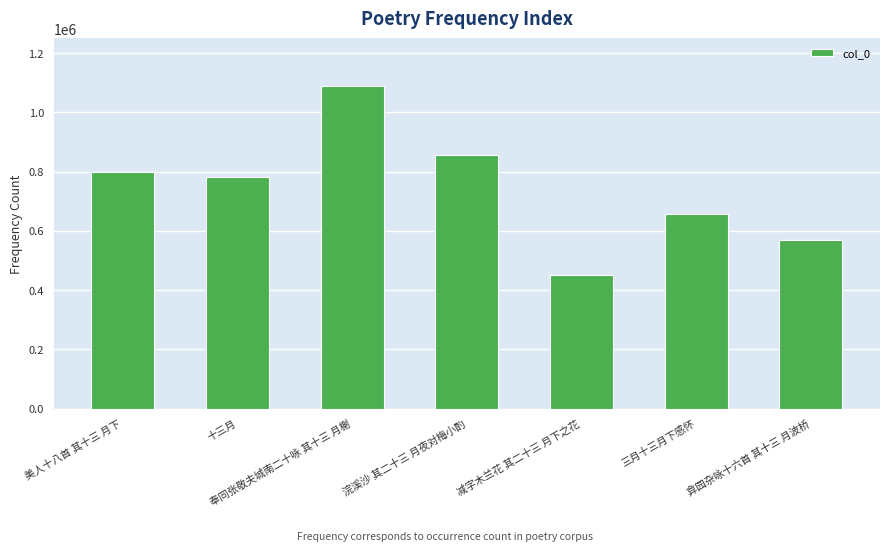

What is the difference between the values at 浣溪沙 其二十三 月夜对梅小酌 and 减字木兰花 其二十三 月下之花?

405054